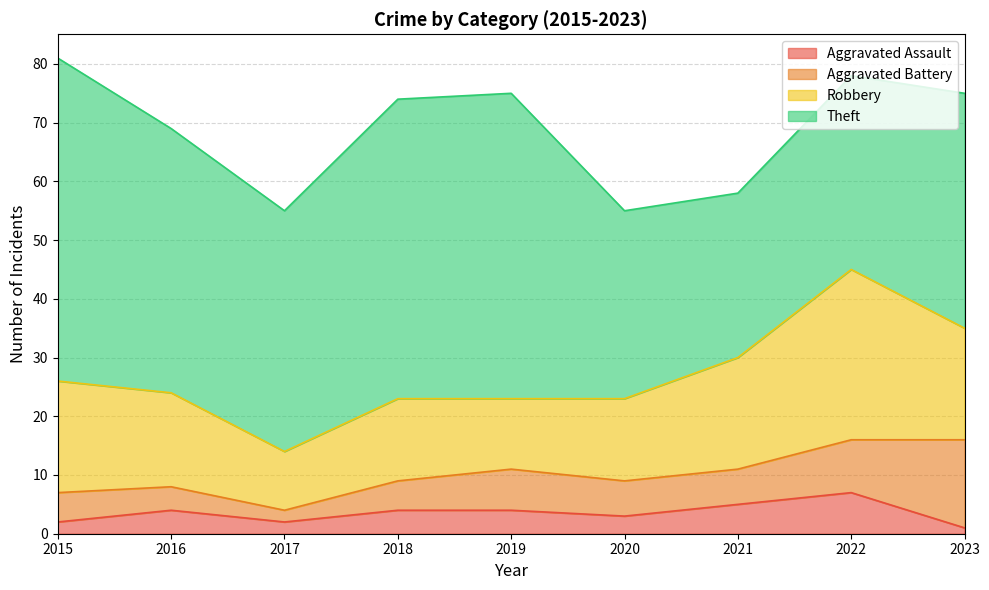

True or false: Aggravated Assault and Aggravated Battery cross at least once.

False